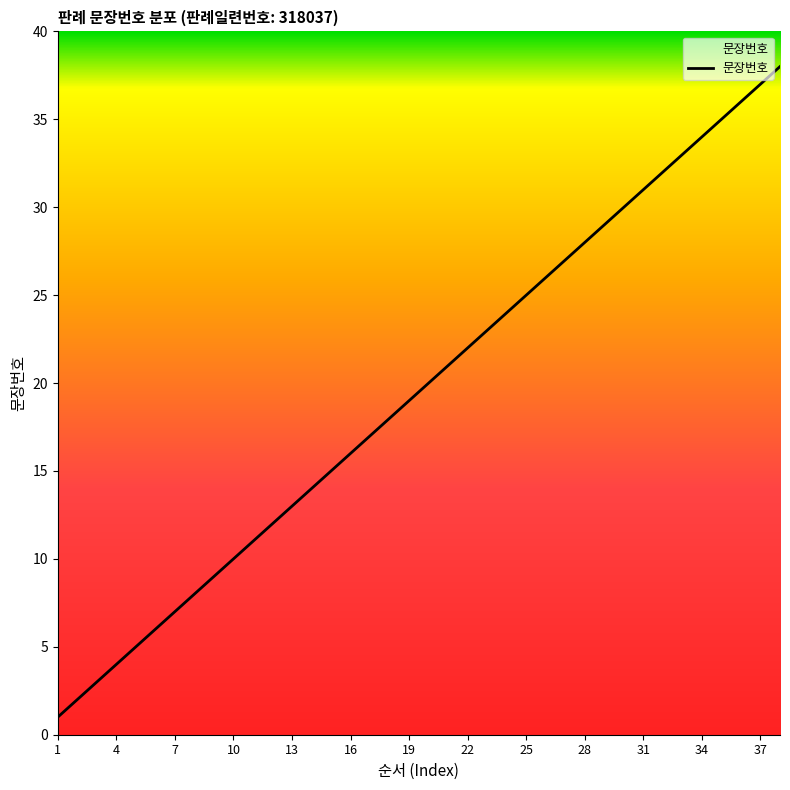

Count the number of data series in this chart.

1